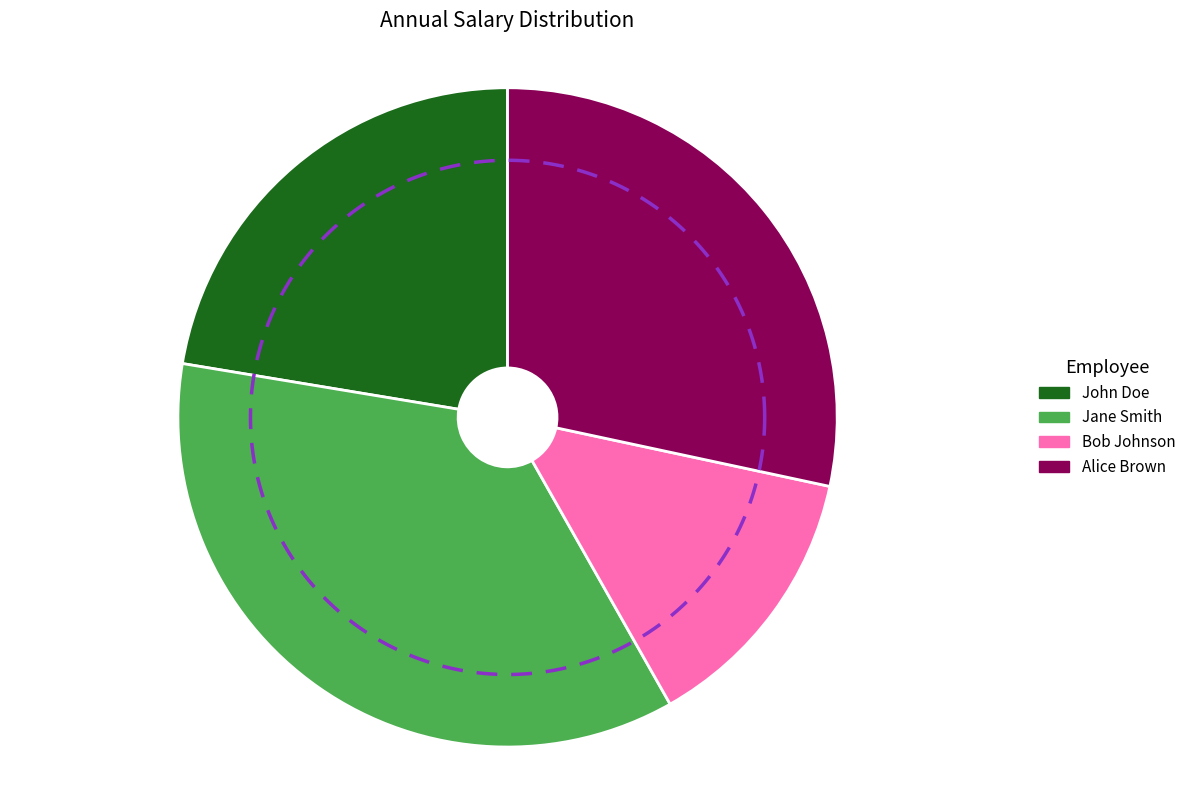

To the nearest percent, what is the difference between the largest and smallest slice percentages?

22%